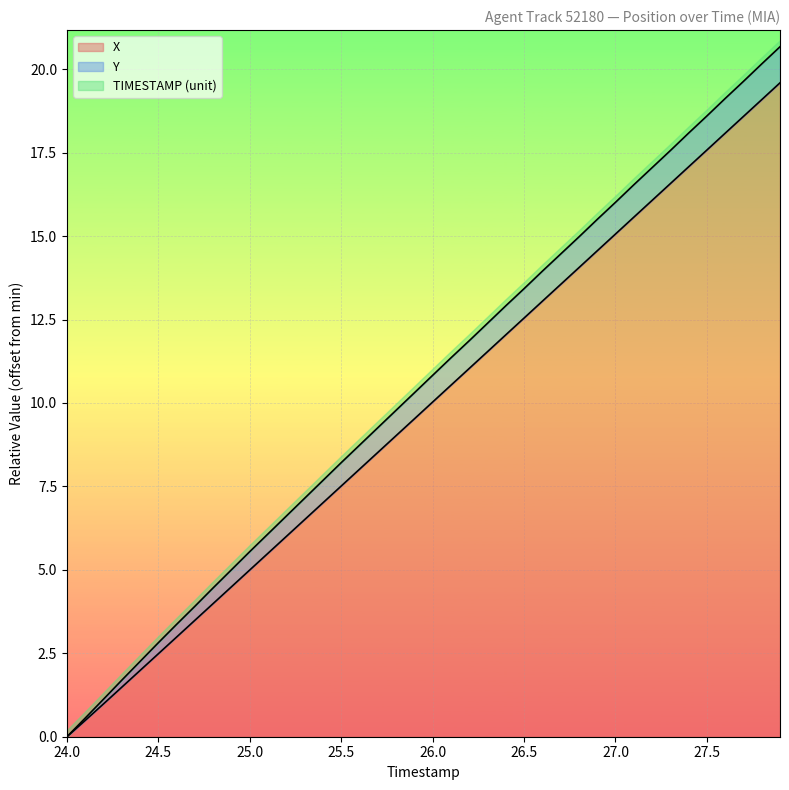

What is the maximum value for X?

19.6